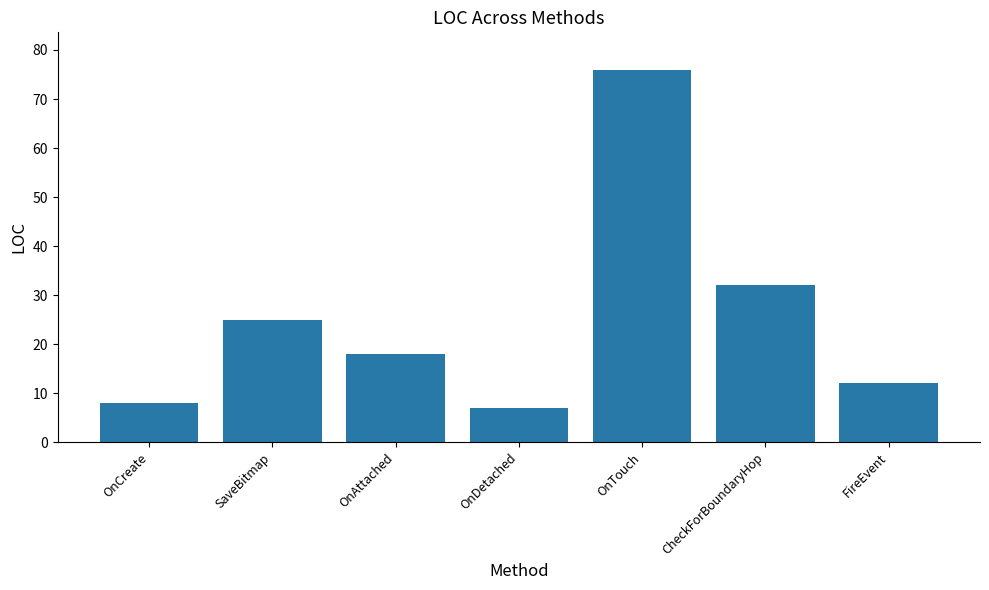

Rank the categories by value from highest to lowest.

OnTouch, CheckForBoundaryHop, SaveBitmap, OnAttached, FireEvent, OnCreate, OnDetached